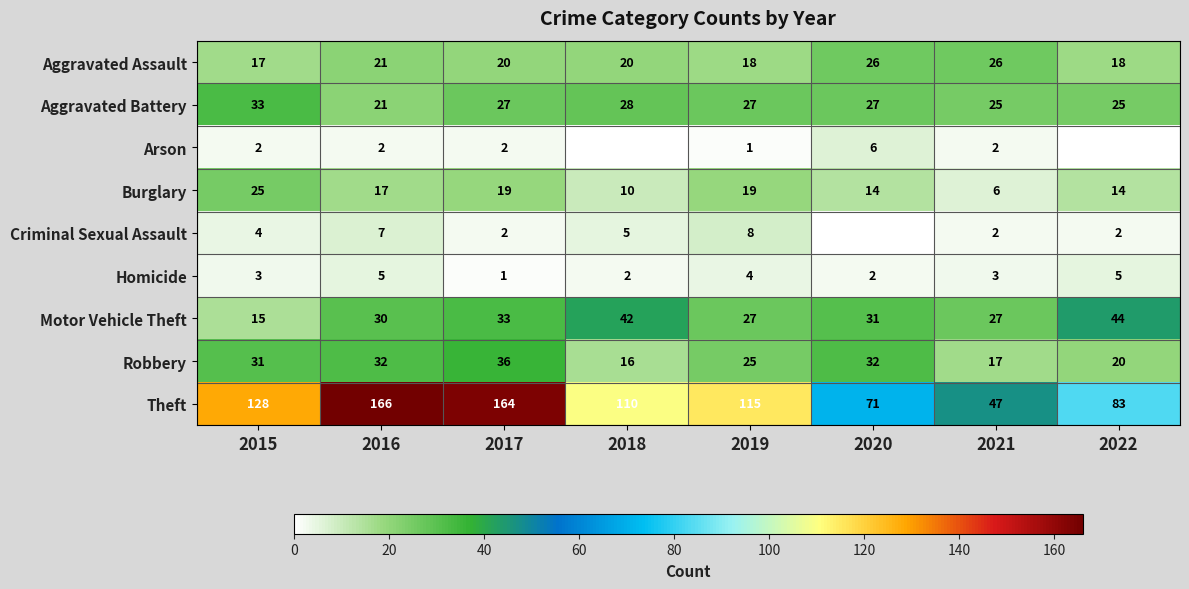

What is the sum of all Aggravated Battery values?

213